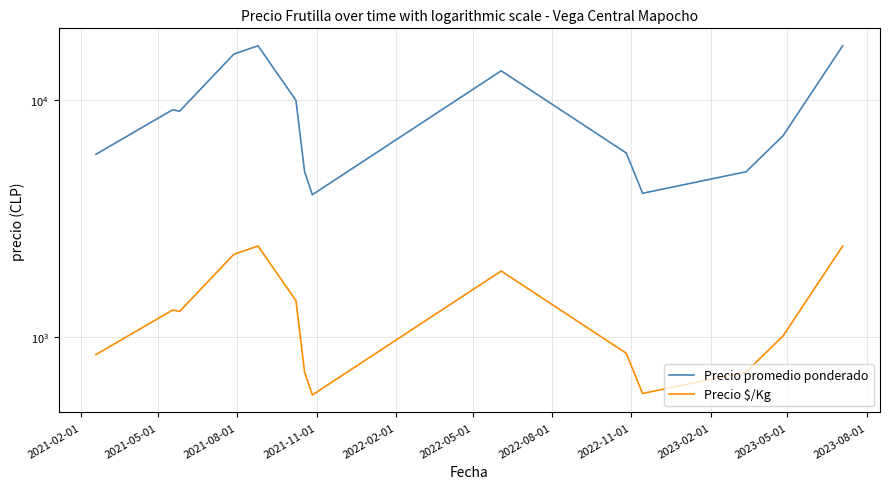

The value of Precio promedio ponderado at 2021-02-01 is 3618.4. True or false?

False